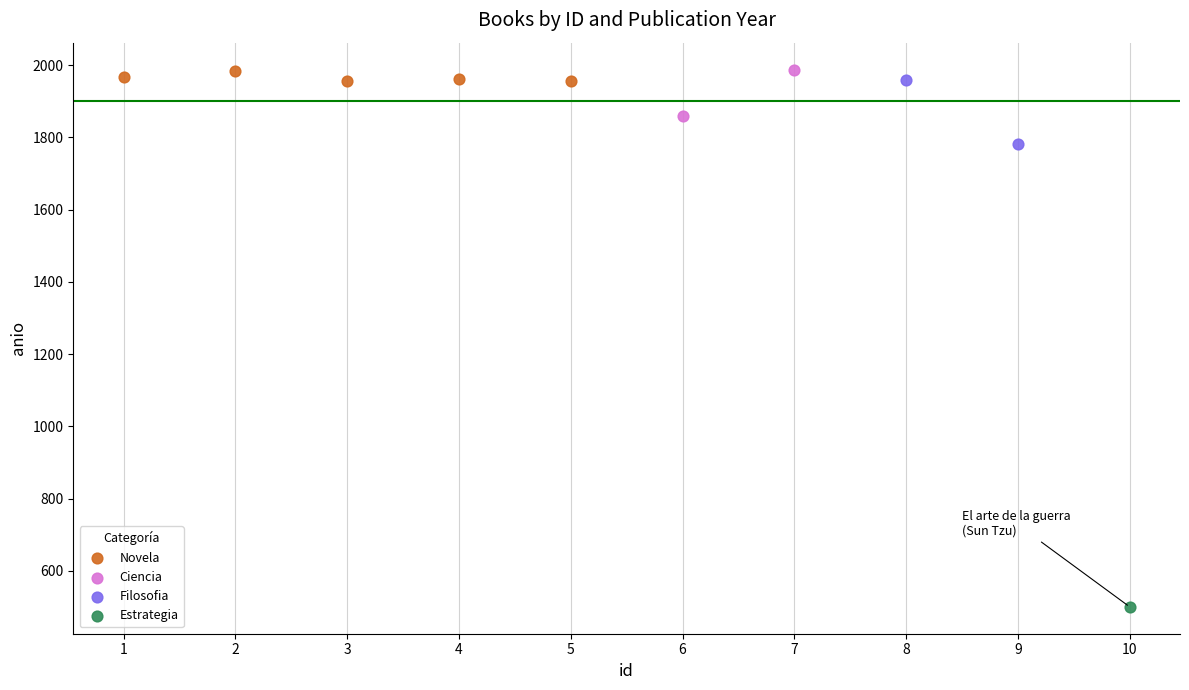

Which series contains the lowest Y value?

Estrategia